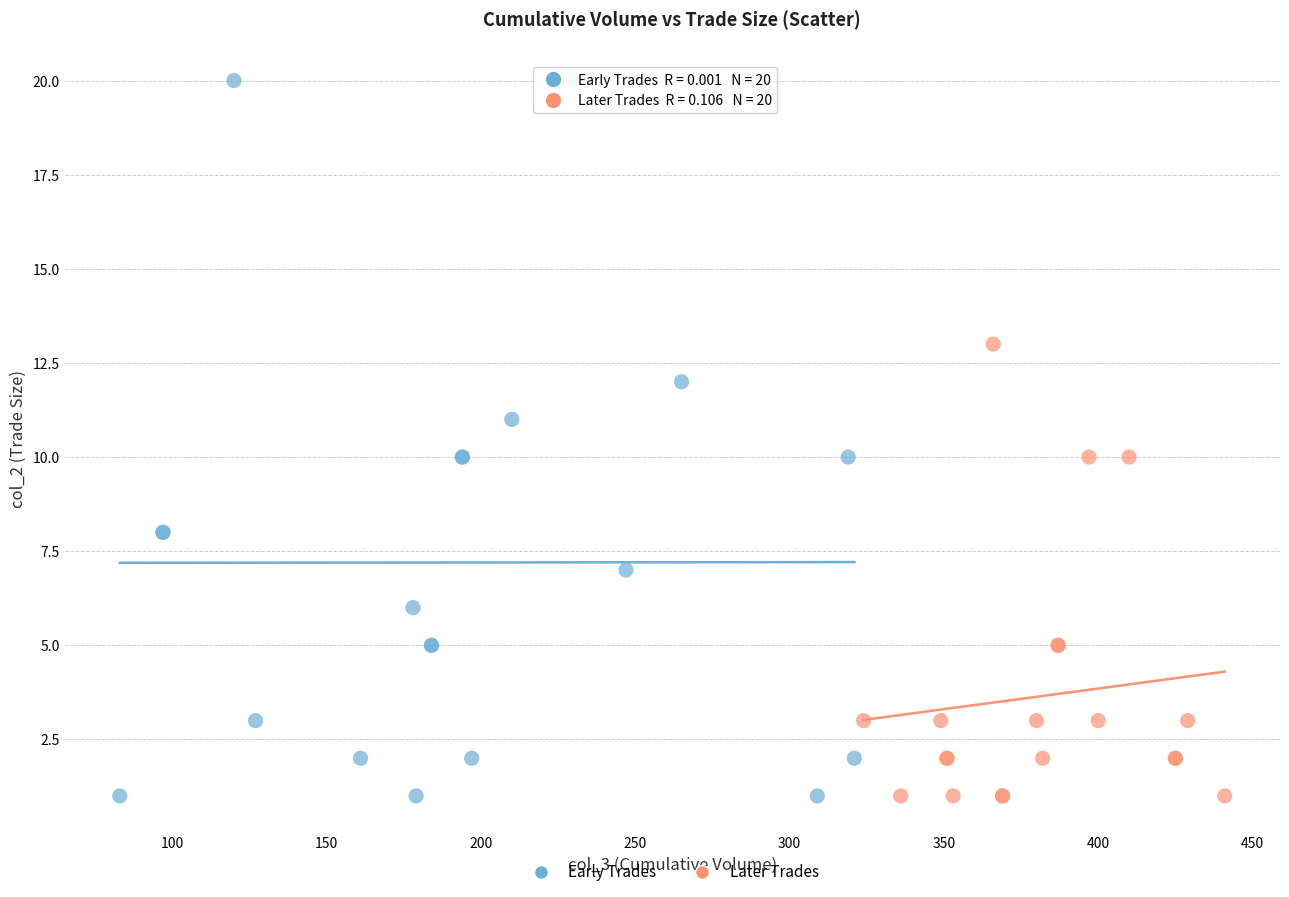

Which series has the widest spread of Y values?

Early Trades